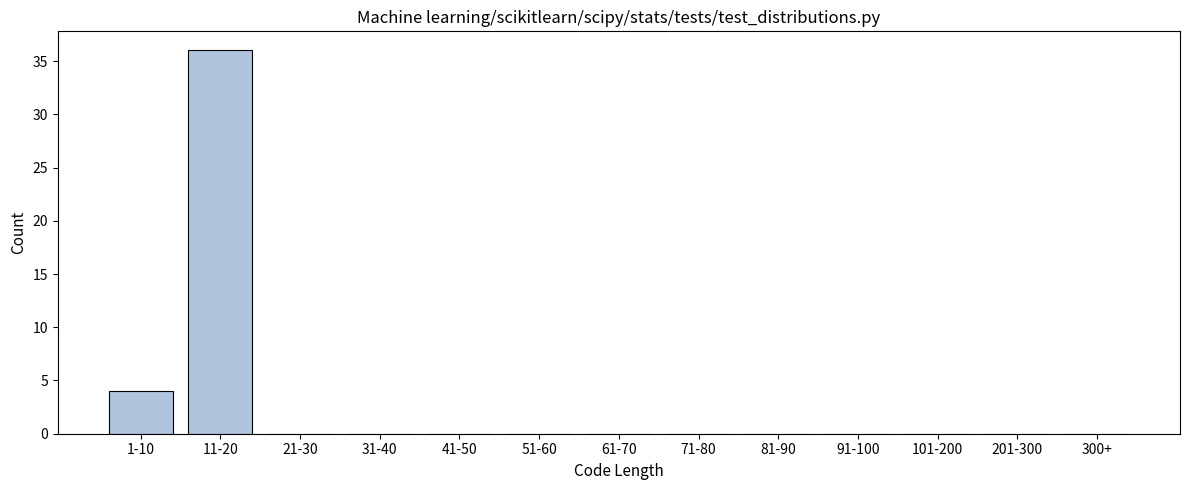

Reading left to right, extract all data points from this chart.

1-10=4	11-20=36	21-30=0	31-40=0	41-50=0	51-60=0	61-70=0	71-80=0	81-90=0	91-100=0	101-200=0	201-300=0	300+=0